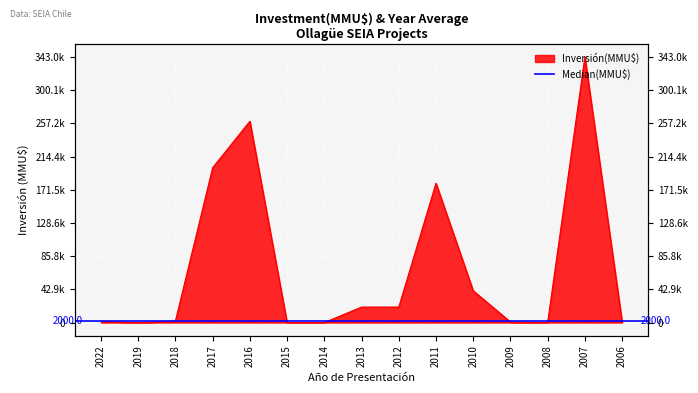

What is the value of the 13th point from the left?

250.0